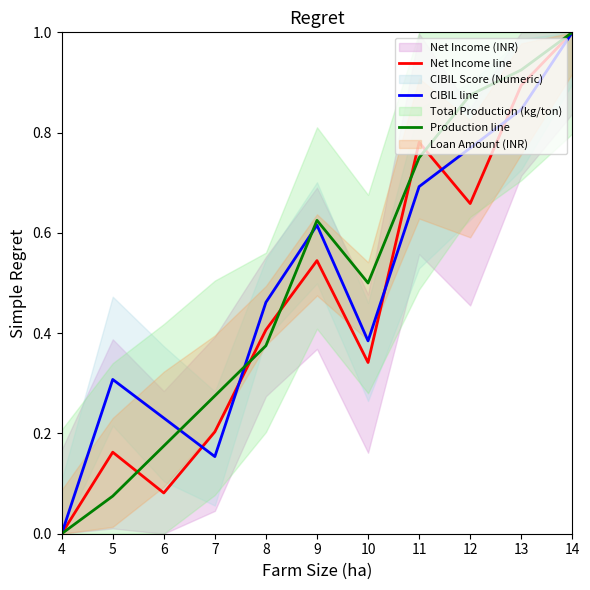

At which category is the sum across all series the highest?

14